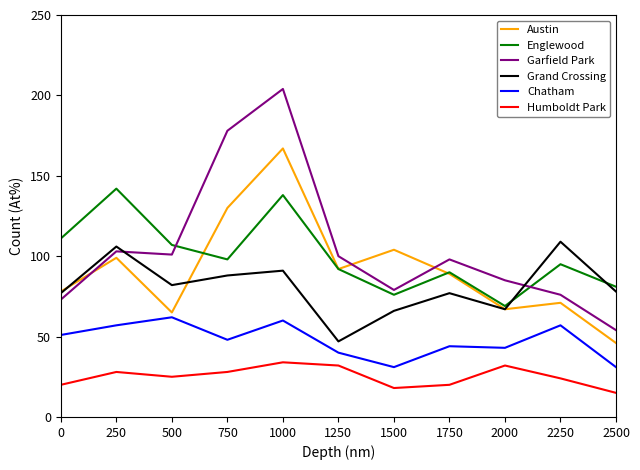

At which category does the chart reach its peak across all series?

1000